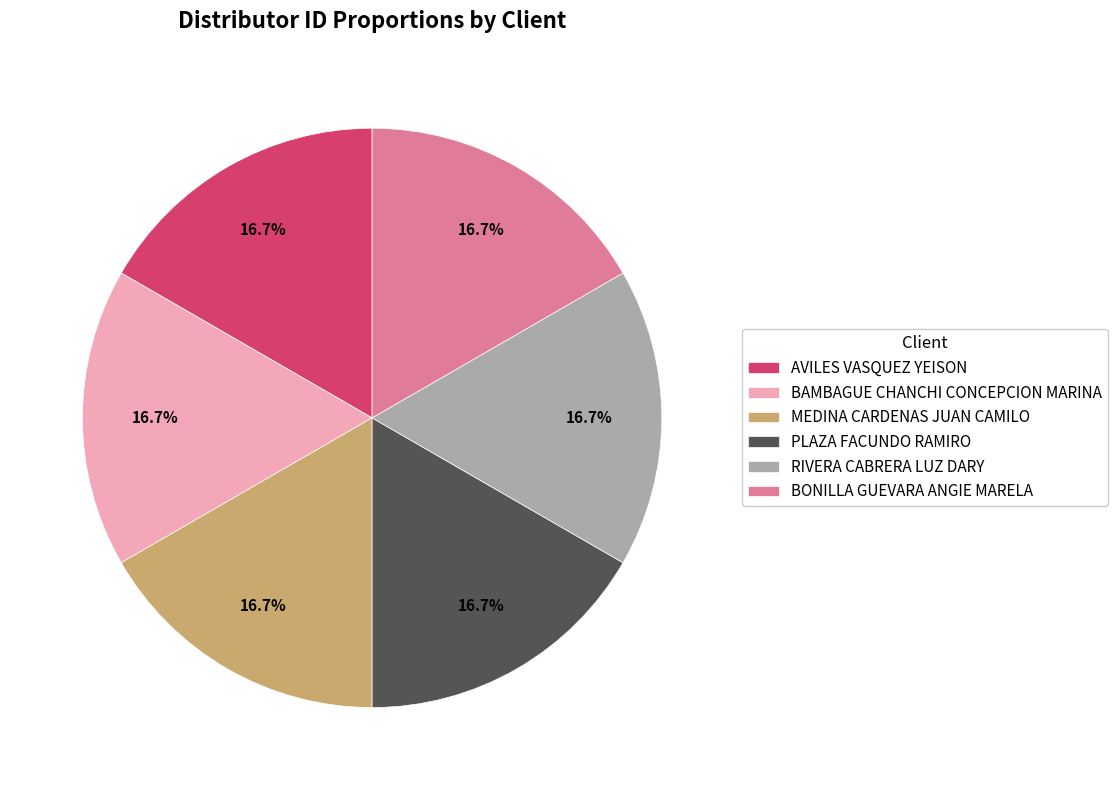

Do AVILES VASQUEZ YEISON and MEDINA CARDENAS JUAN CAMILO together represent more than half of the pie?

No